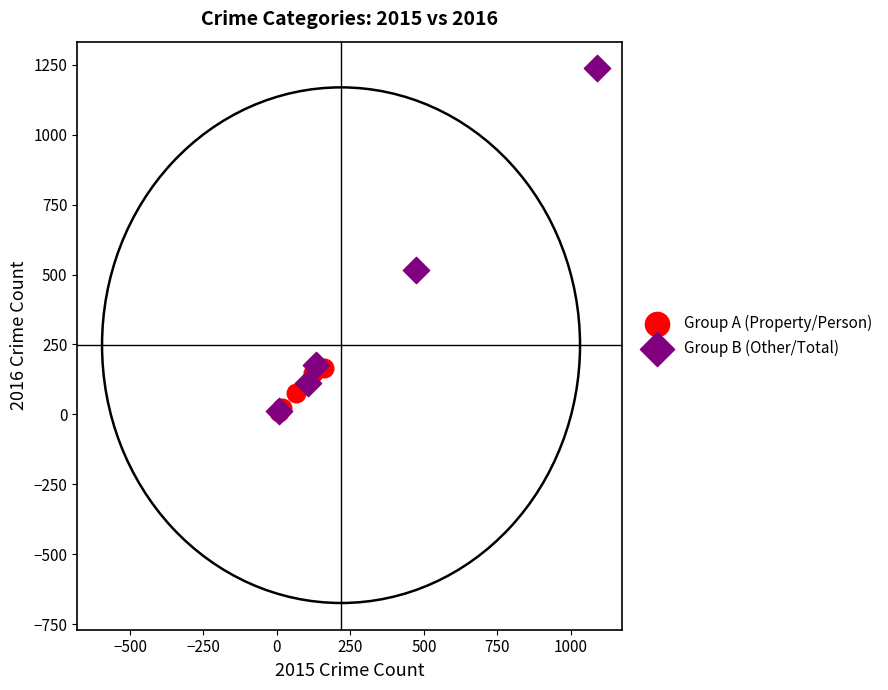

Which series reaches the maximum Y coordinate?

Group B (Other/Total)